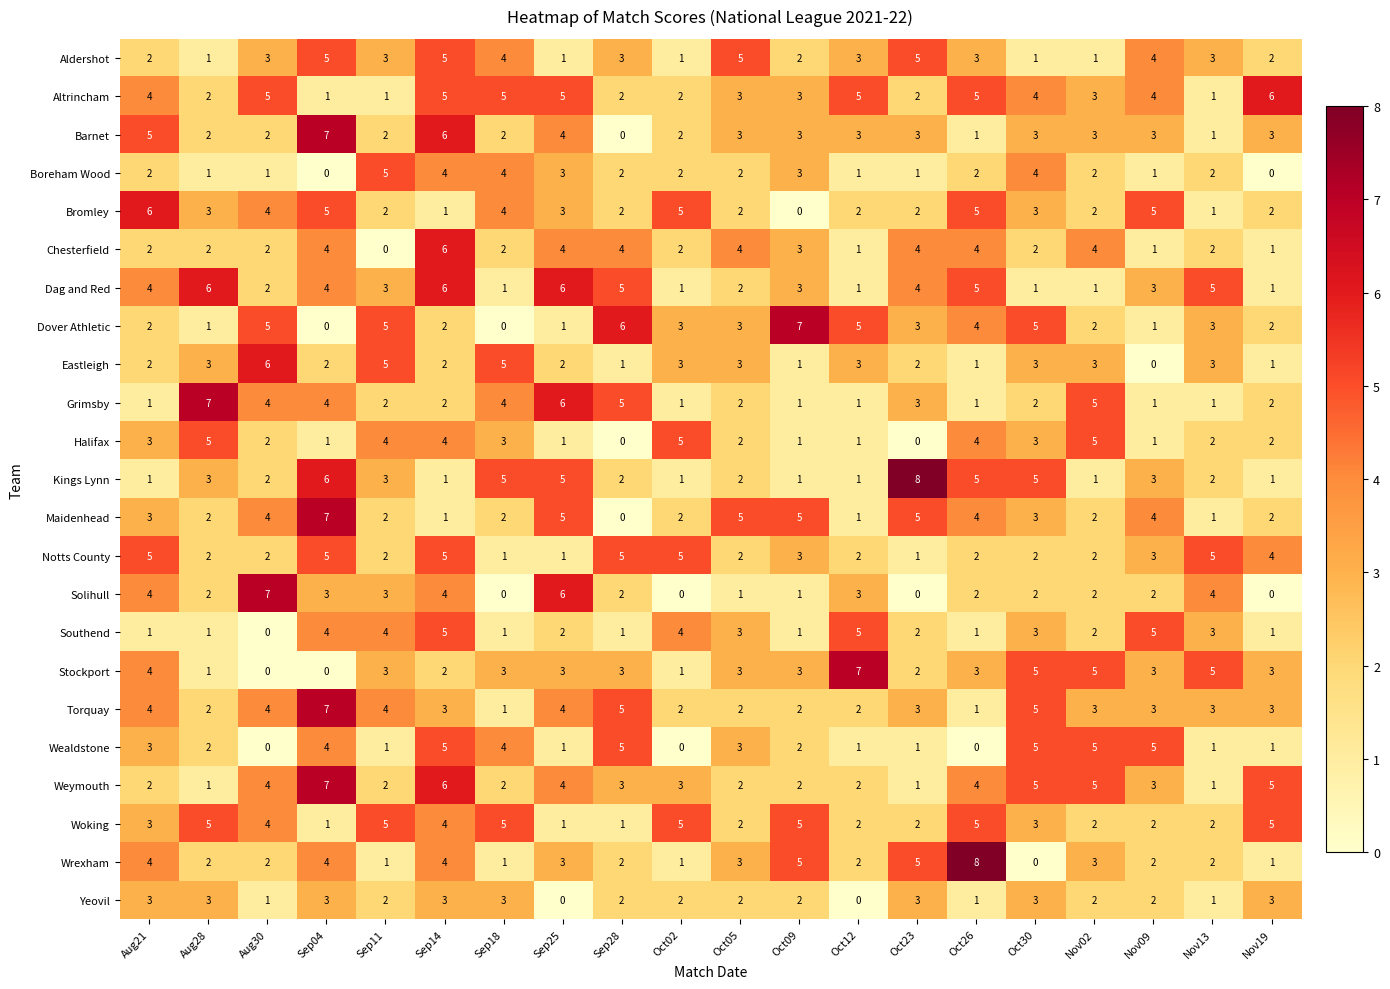

Count the number of data series in this chart.

23